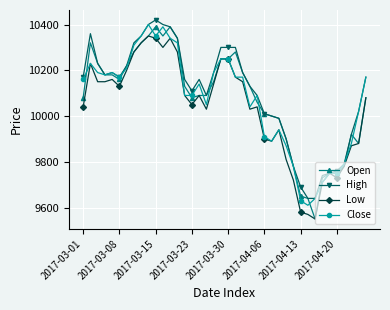

List the series in order of their peak value, lowest first.

Low, Open, Close, High